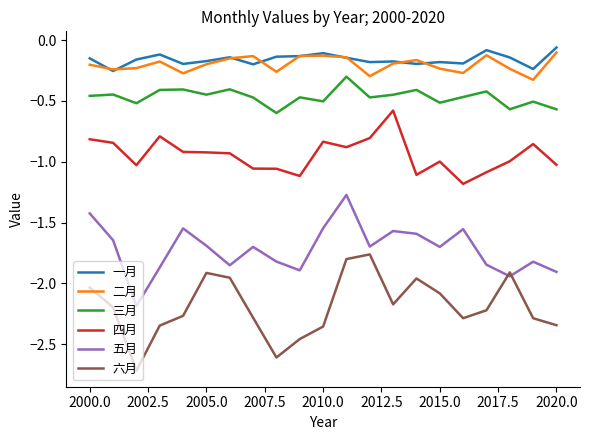

True or false: 三月 and 五月 cross at least once.

False